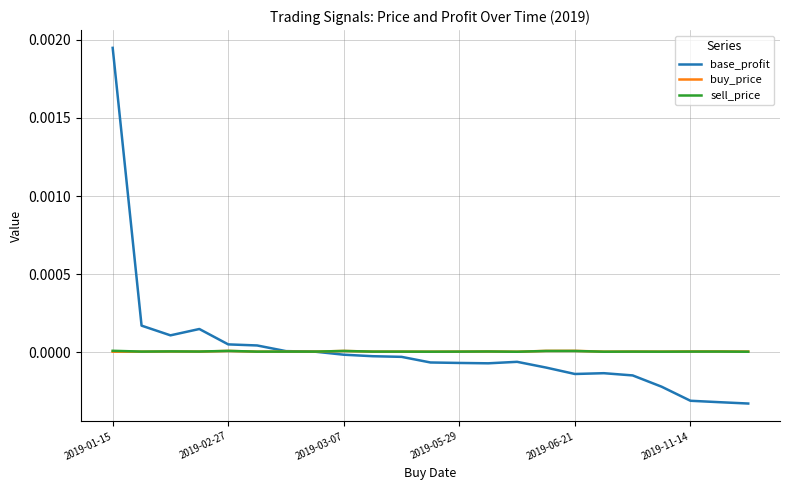

Which series has the widest spread of values?

base_profit